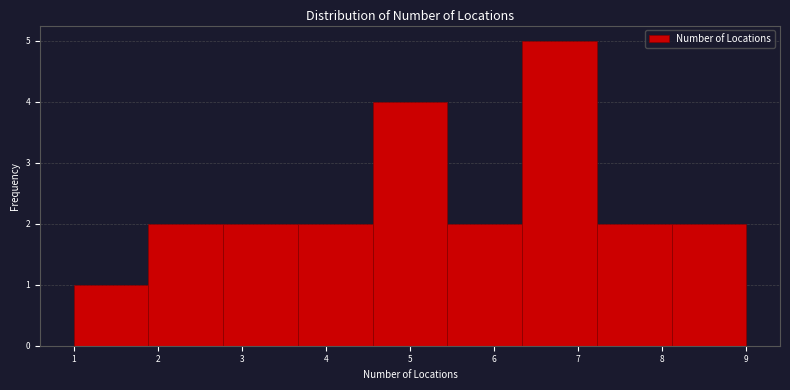

Reading left to right, list every bar in this chart as the range it spans on the x-axis followed by its height. Neither the bar edges nor the heights are printed on the chart, so give them approximately, as read against the axes.

1.0 to 1.9: 1
1.9 to 2.8: 2
2.8 to 3.7: 2
3.7 to 4.6: 2
4.6 to 5.4: 4
5.4 to 6.3: 2
6.3 to 7.2: 5
7.2 to 8.1: 2
8.1 to 9.0: 2